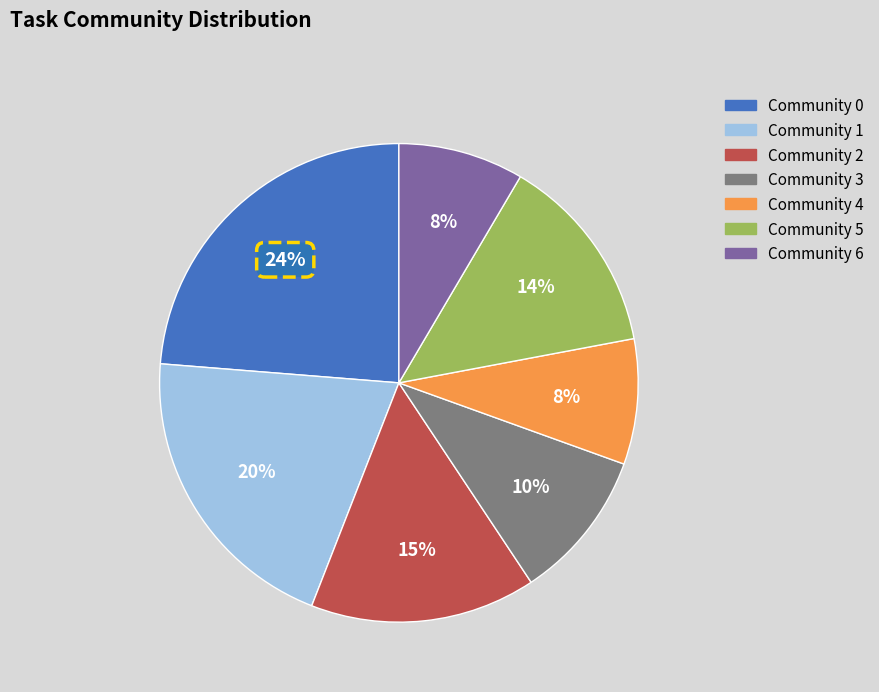

How many segments does this pie chart have?

7